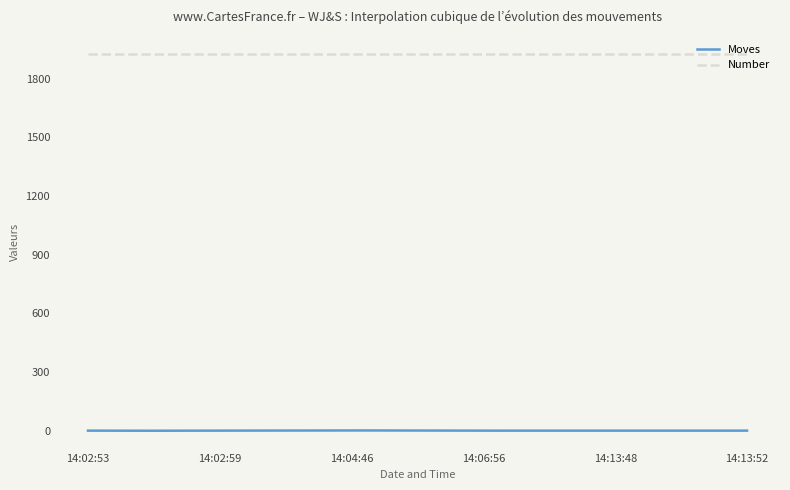

Rank the series by their maximum value, from lowest to highest.

Moves, Number